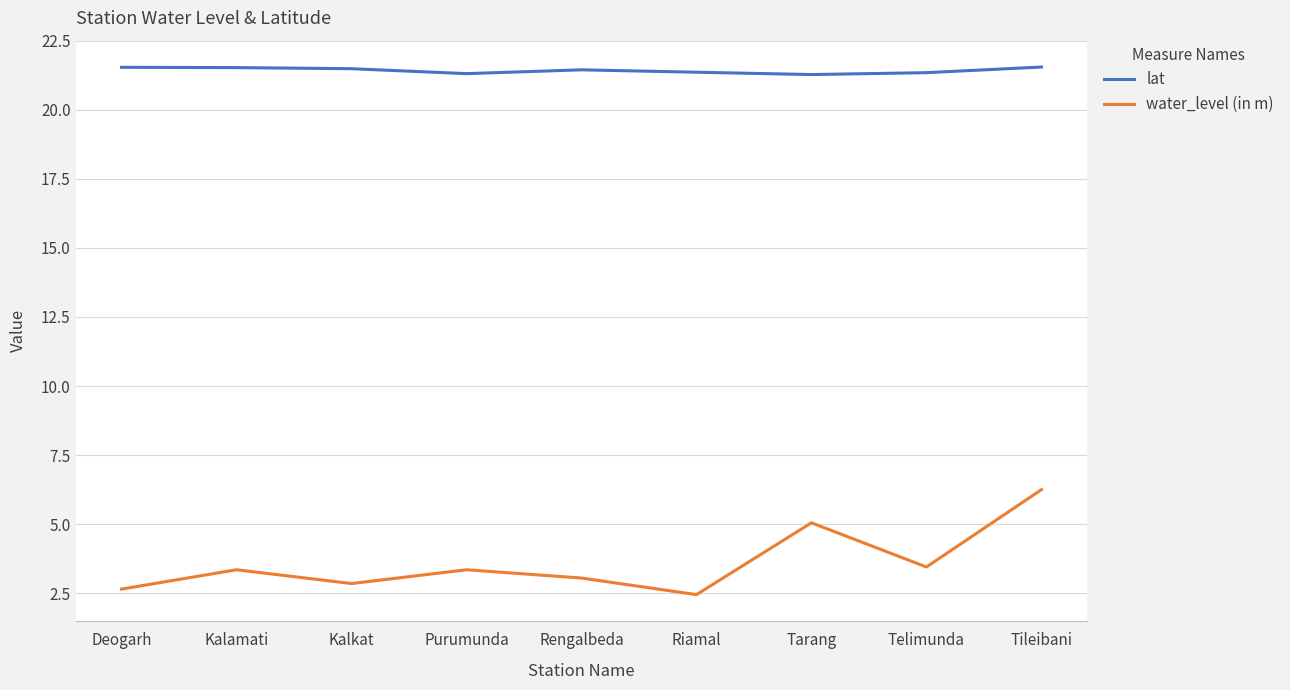

Count the number of data series in this chart.

2